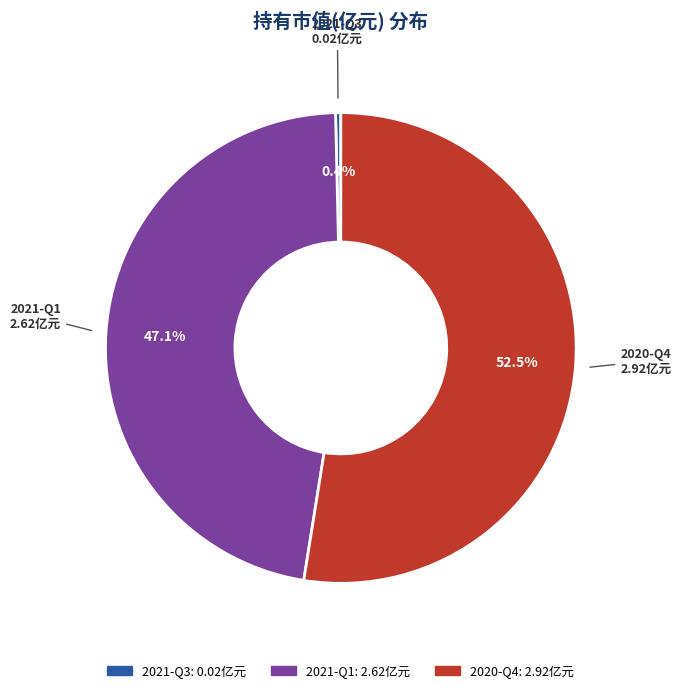

How many segments does this pie chart have?

3